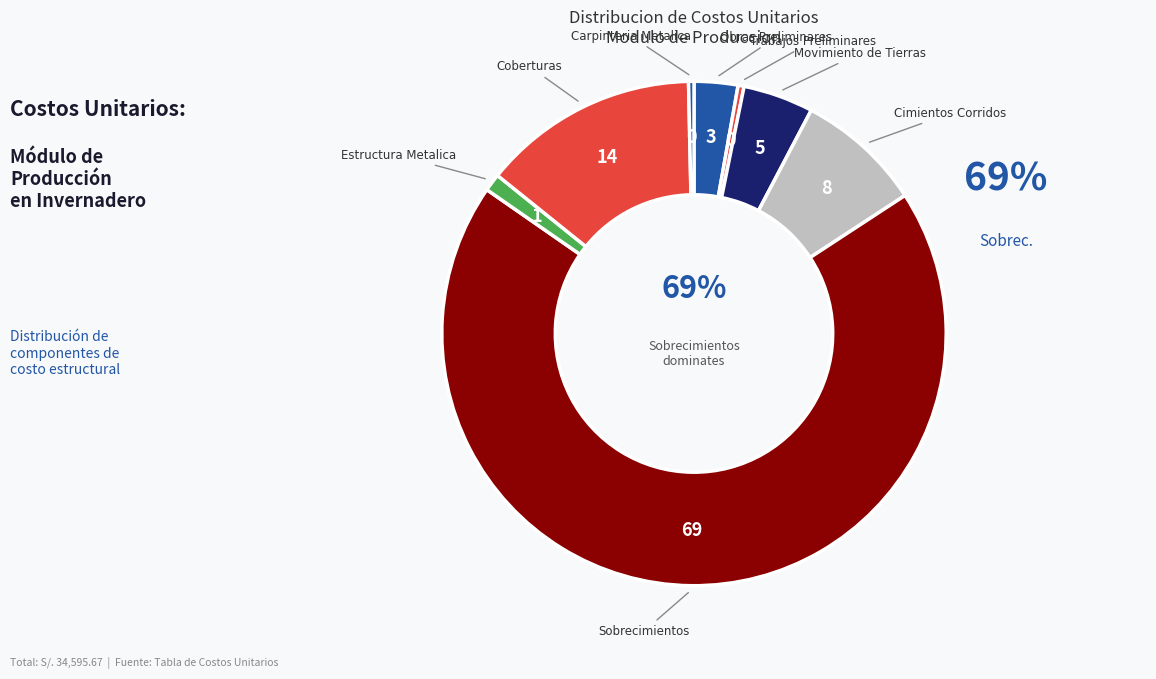

What percentage is the Estructura Metalica slice, to the nearest percent?

1%